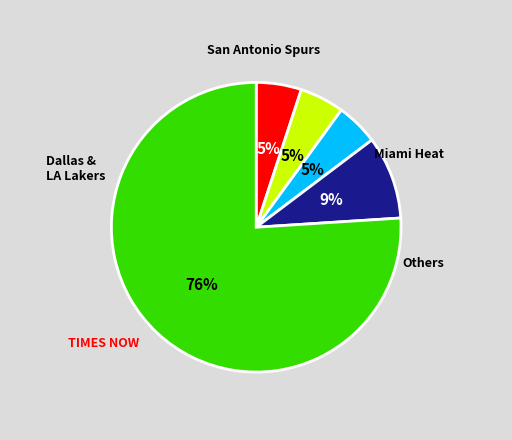

To the nearest percent, what is the difference between the largest and smallest slice percentages?

71%